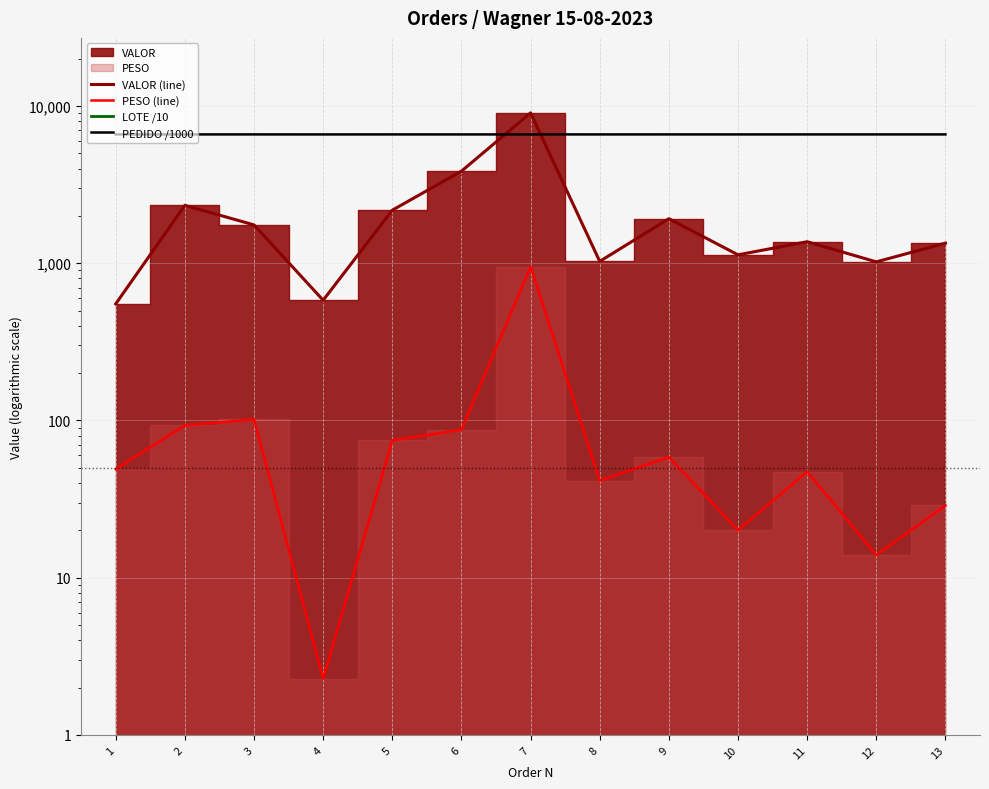

Reading left to right, transcribe all the data shown in this chart.

VALOR (line): 551.2	2333.3	1751.6	581.3	2173.8	3848.6	9032.9	1027.0	1918.5	1130.5	1369.4	1019.7	1341.4
PESO (line): 49.0	93.1	101.5	2.3	74.7	87.2	951.3	41.4	58.4	20.1	47.3	13.9	28.8
LOTE /10: 66784.3	66784.3	66784.3	66784.4	66784.4	66784.4	66784.3	66784.8	66784.3	66776.9	66784.4	66784.7	66784.3
PEDIDO /1000: 6592.8	6592.8	6592.7	6590.8	6592.7	6590.8	6592.9	6591.1	6592.6	6591.1	6592.6	6592.6	6592.7